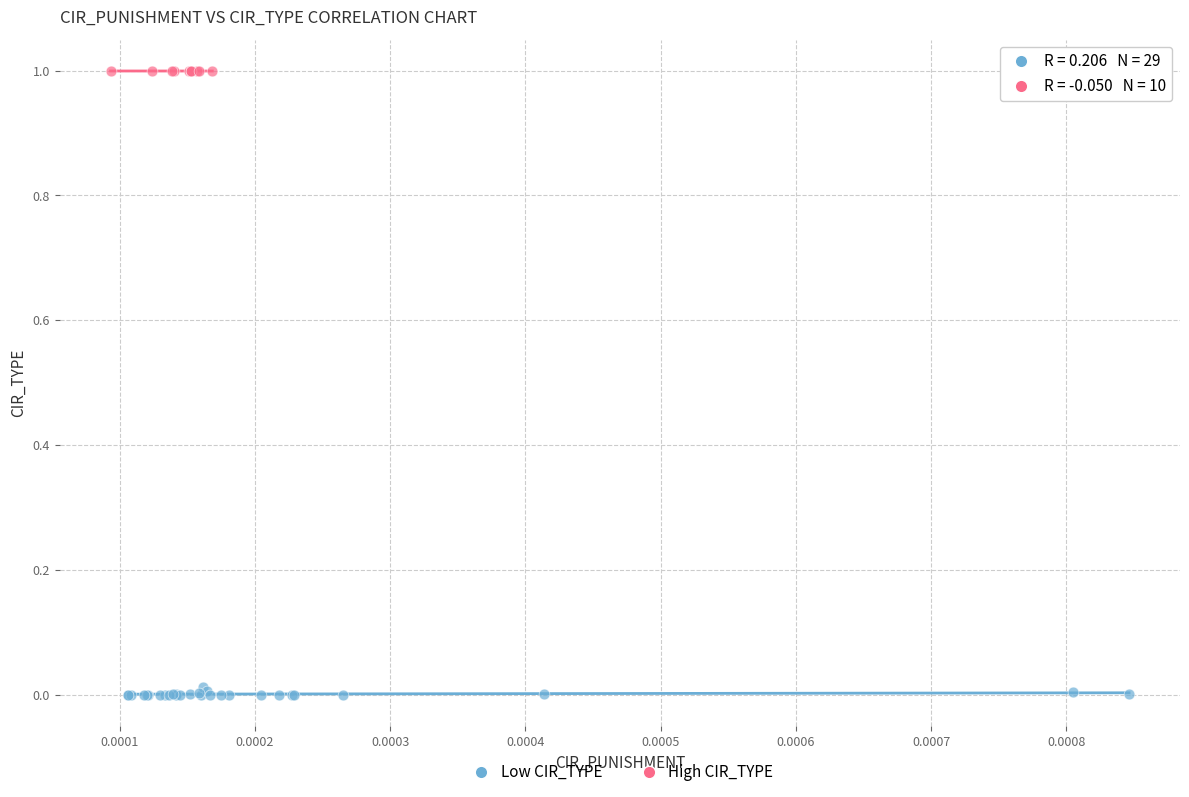

Which series has the widest spread of Y values?

Low CIR_TYPE